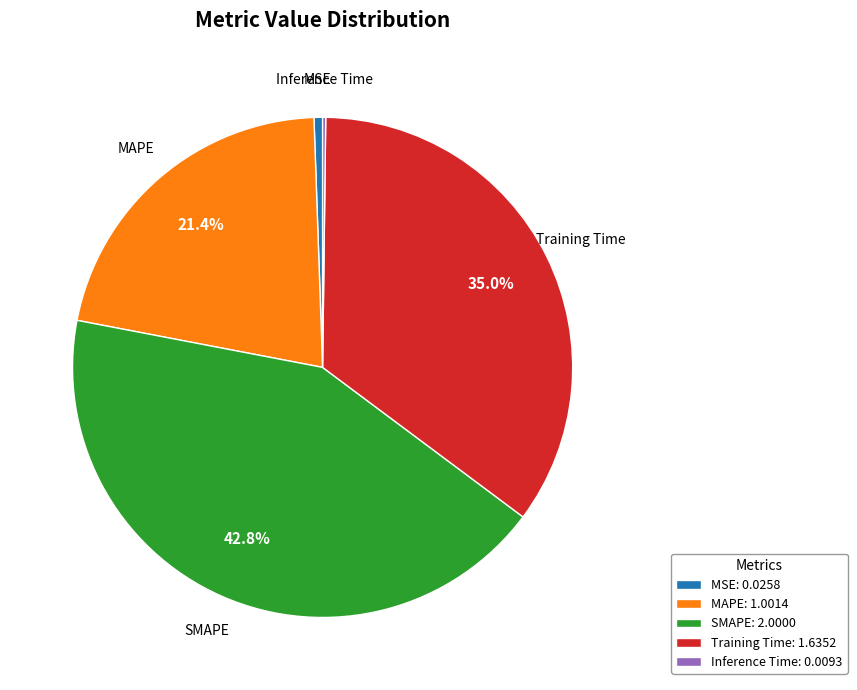

Between Training Time and MAPE, which is larger?

Training Time